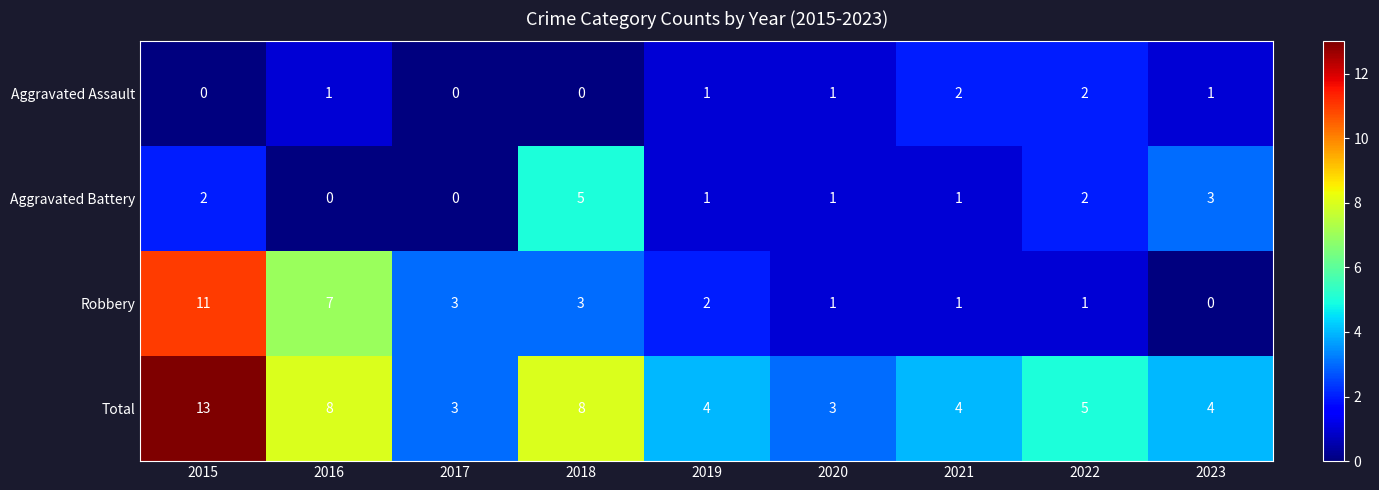

What is the maximum value shown in the chart?

13